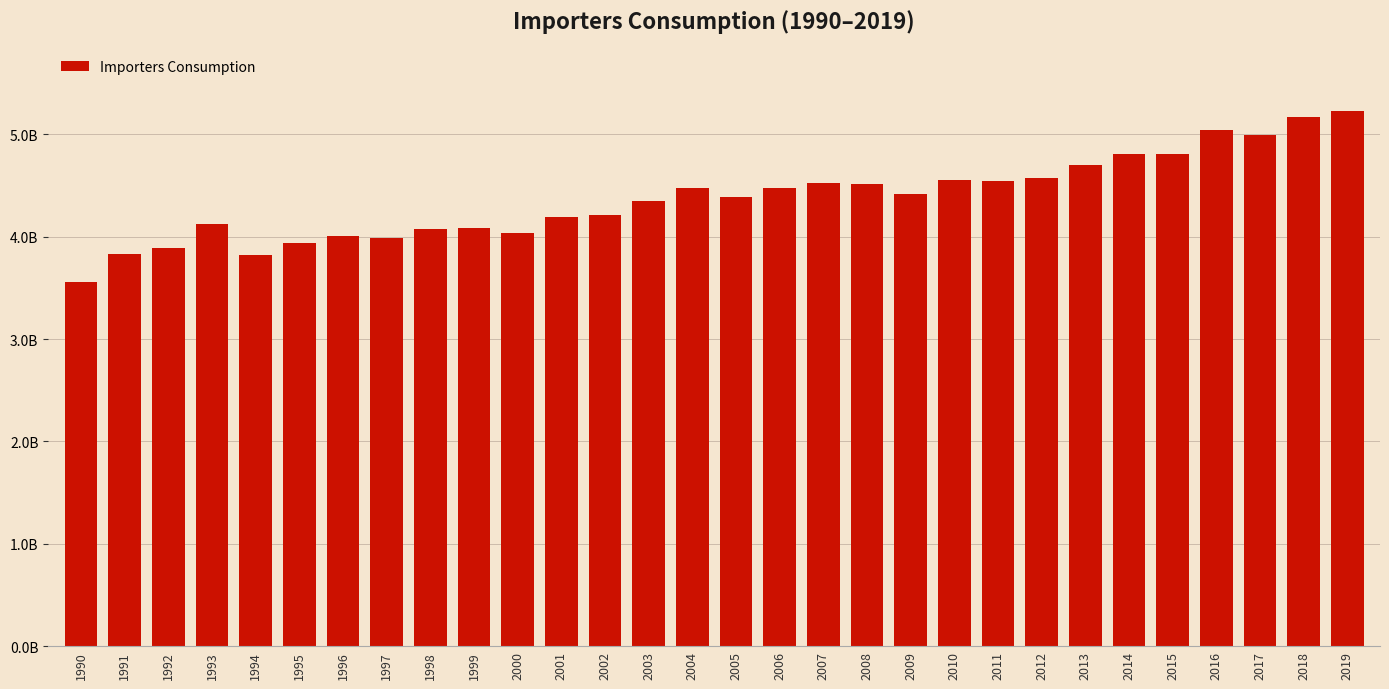

Are the bars horizontal?

No